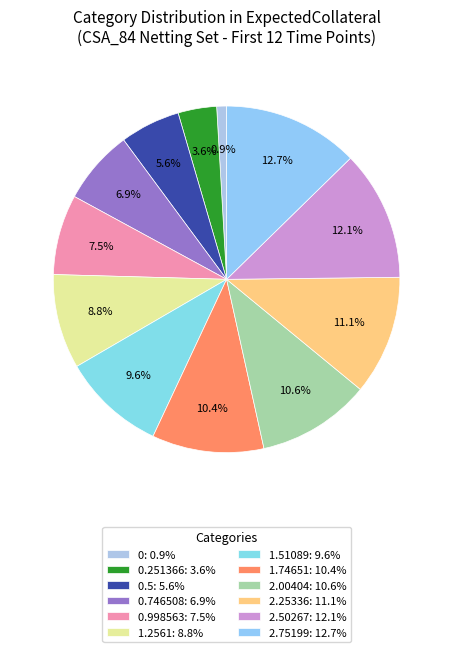

To the nearest percent, what is the average slice percentage?

8%